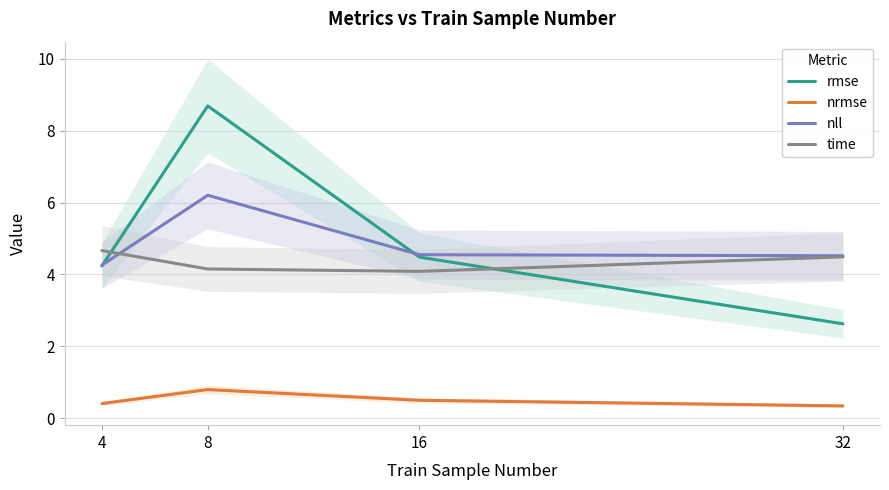

Where is the first local minimum for time?

16